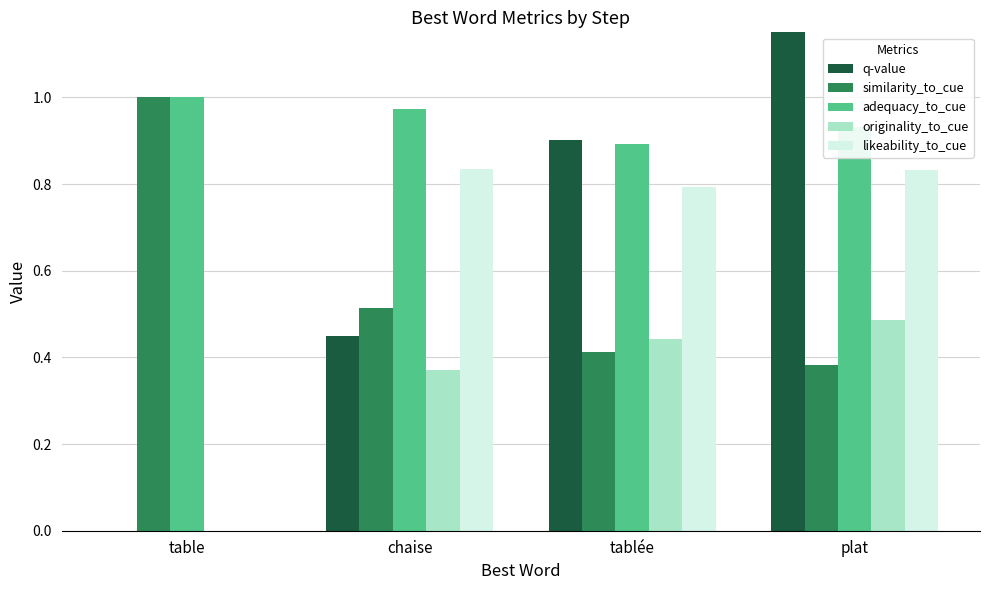

Count the similarity_to_cue values in the range 0 to 1.

4